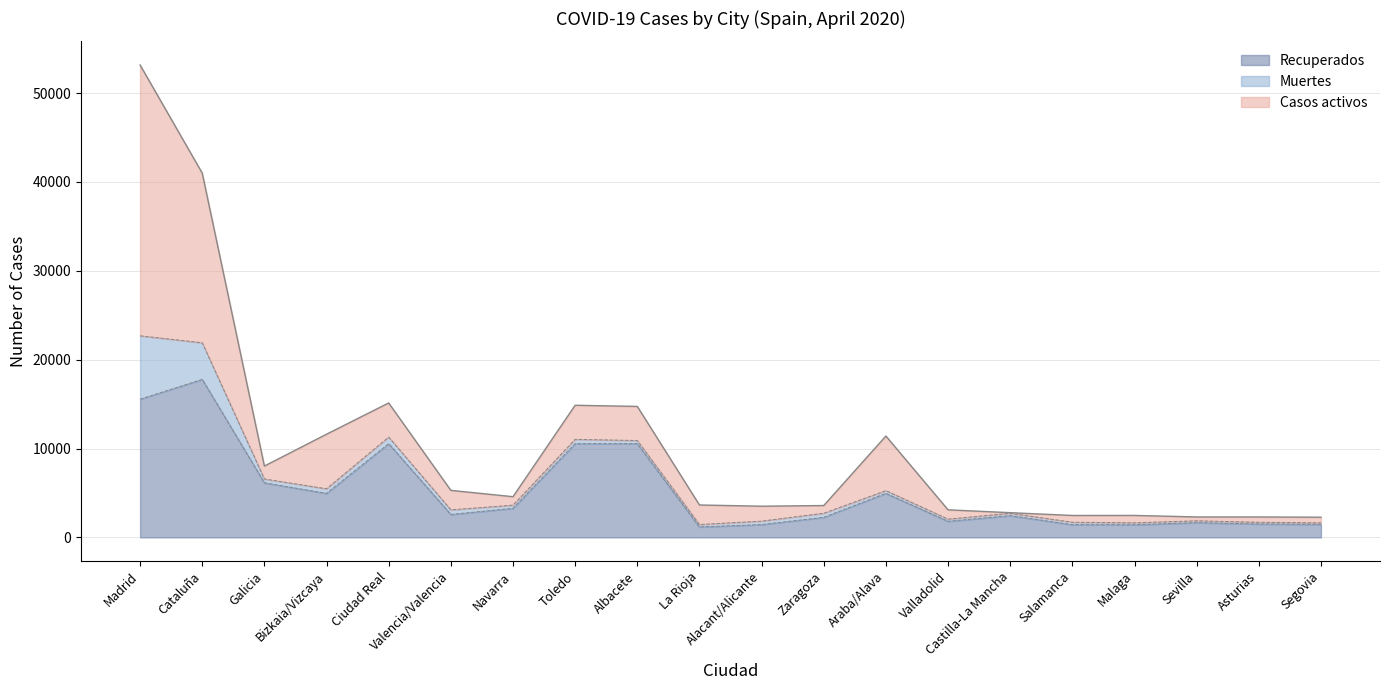

Reading left to right, extract all data points from this chart.

Recuperados: 15550	17777	6142	4953	10545	2583	3271	10545	10545	1175	1443	2258	4953	1813	2446	1431	1420	1660	1506	1469
Muertes: 7132	4123	430	515	743	515	354	484	354	272	388	458	308	243	263	276	217	207	196	167
Casos activos: 30475	19088	1456	6144	3838	2194	954	3838	3838	2201	1677	869	6144	1045	71	761	835	432	596	636